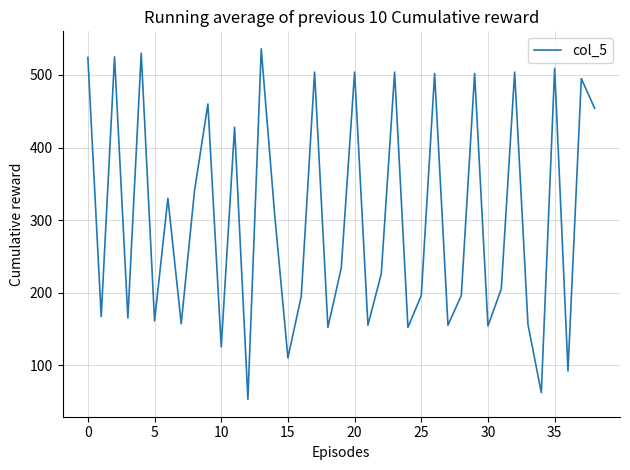

What is the greatest value displayed?

536